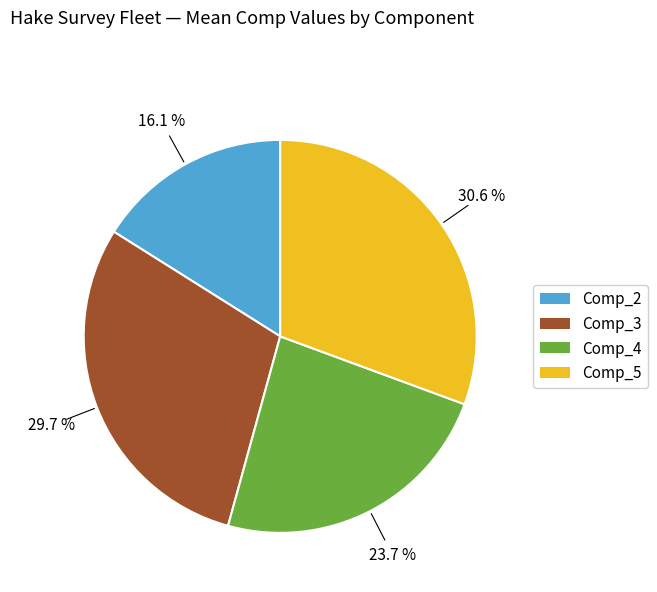

To the nearest percent, what is the combined percentage of Comp_4 and Comp_5?

54%